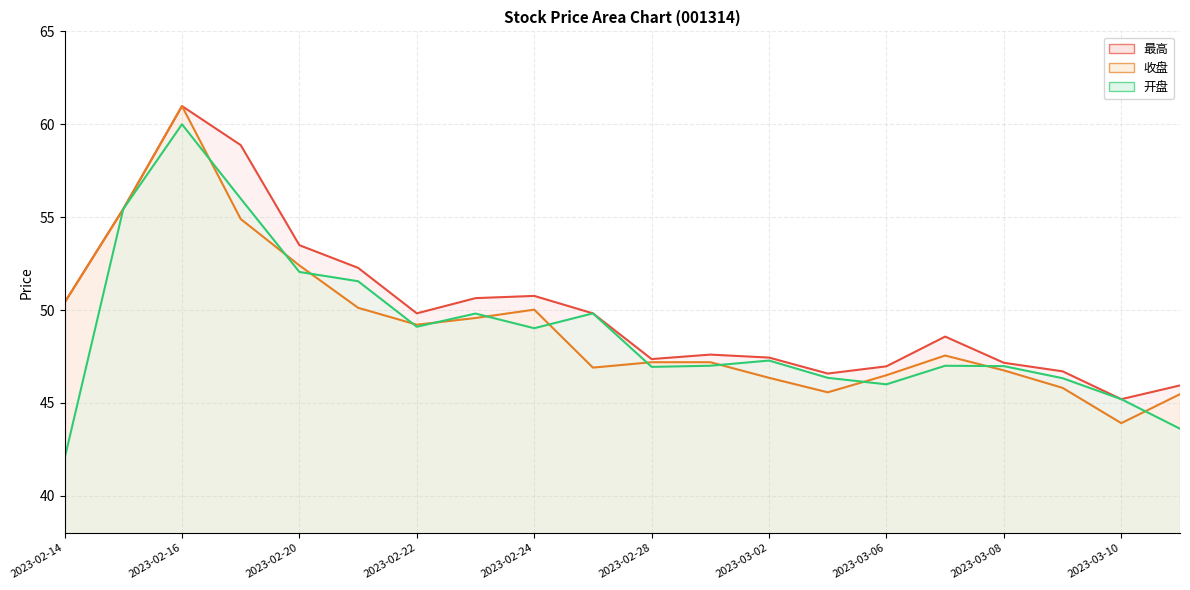

Rank the series at 2023-02-17 from lowest to highest value.

收盘, 开盘, 最高